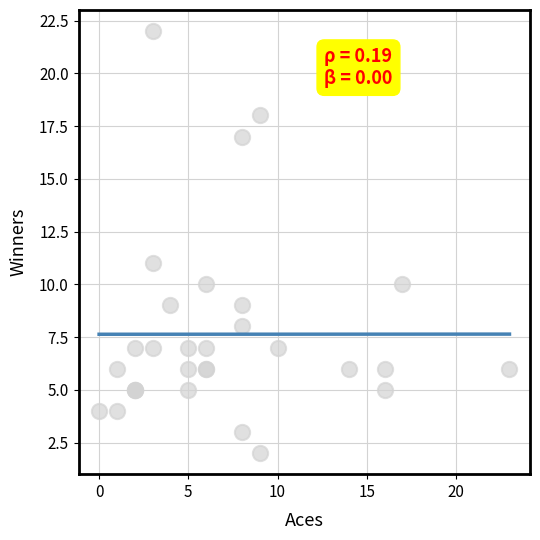

What Y value in the scatter plot is closest to 12?

11